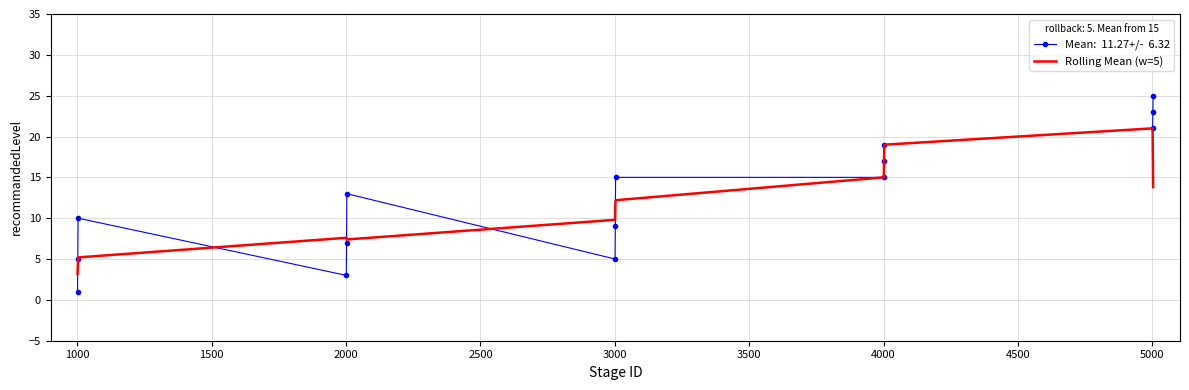

What is the smallest value displayed?

1.0